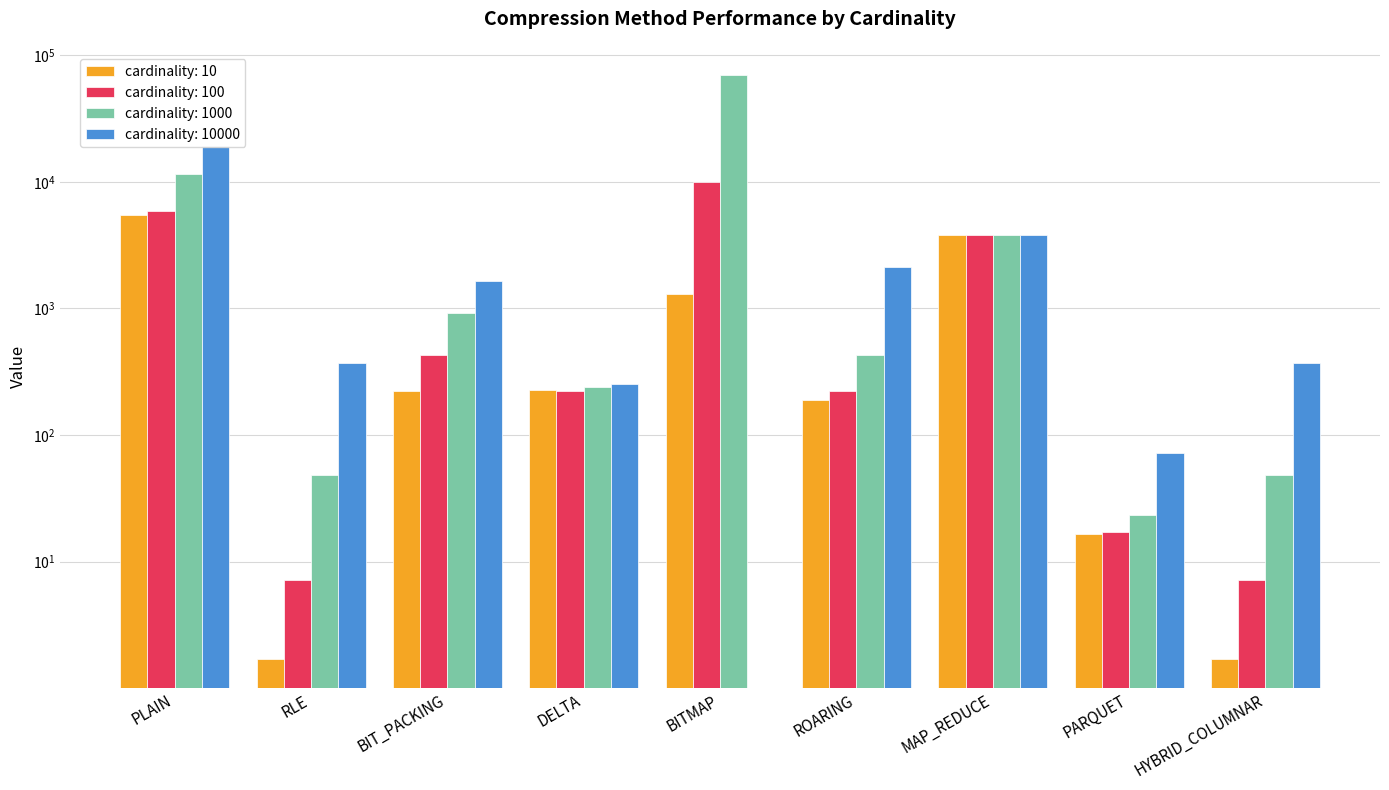

True or false: cardinality: 10 has a value of 292.8 at BIT_PACKING.

False